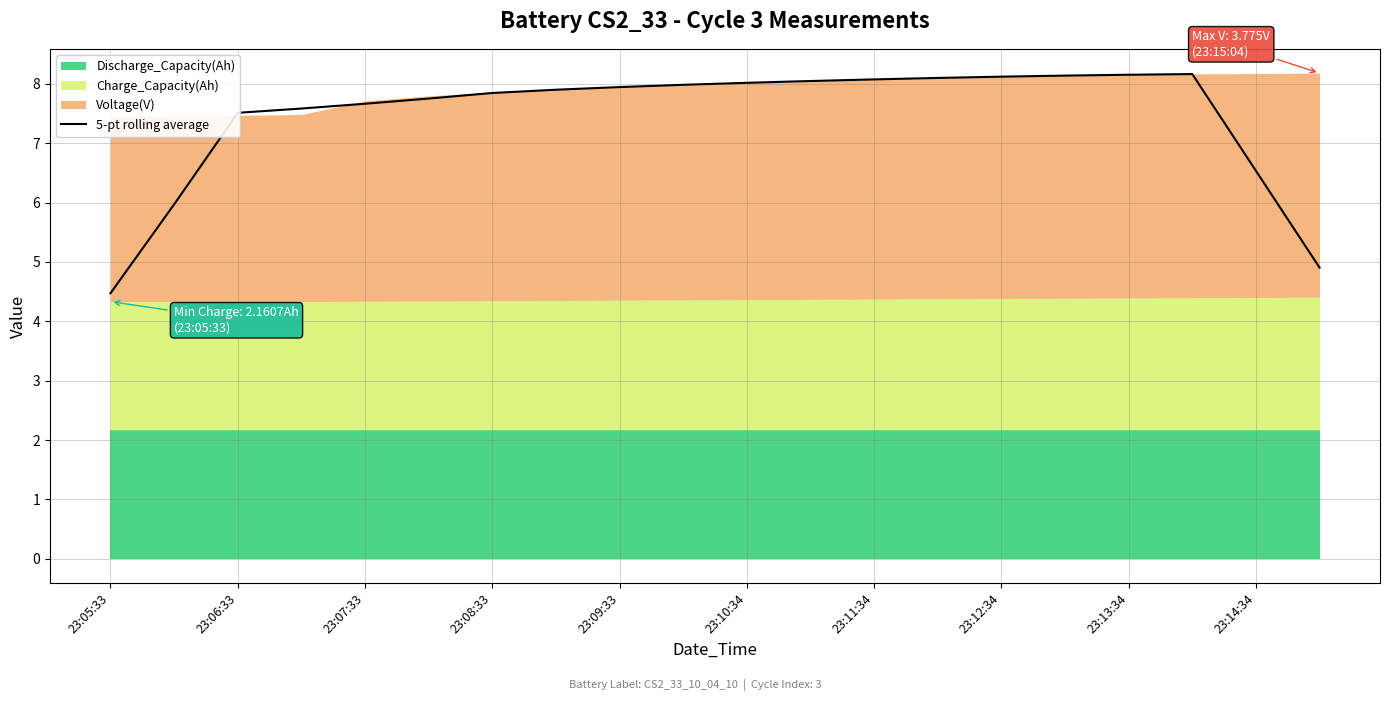

At which category does the data reach its first local peak?

17